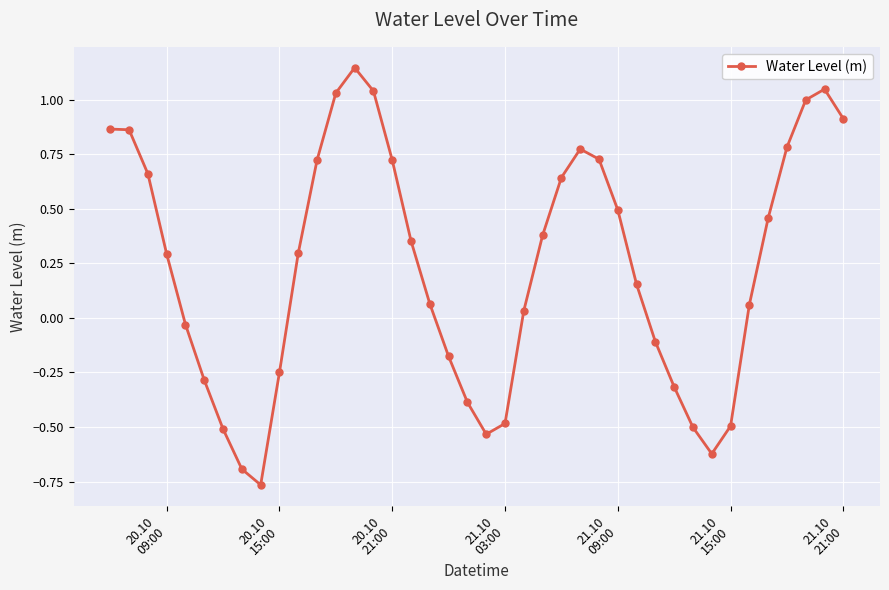

What is the difference between the maximum and minimum values?

1.9